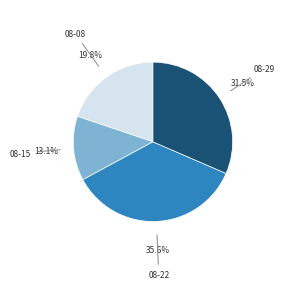

Rank the categories by value from highest to lowest.

08-22, 08-29, 08-08, 08-15